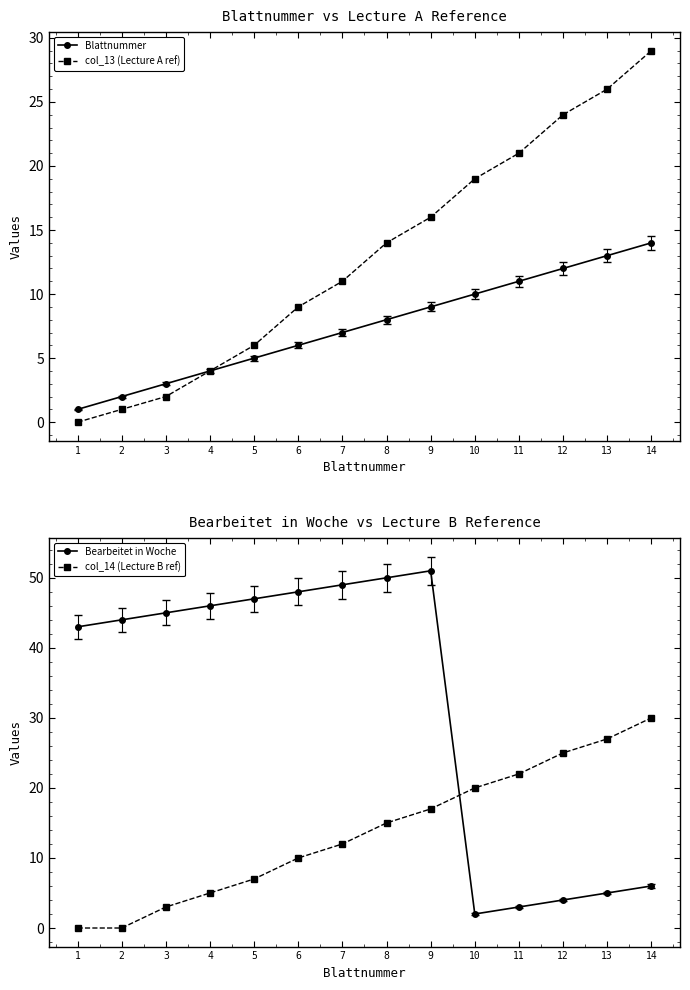

At how many categories does at least one series exceed 48?

3